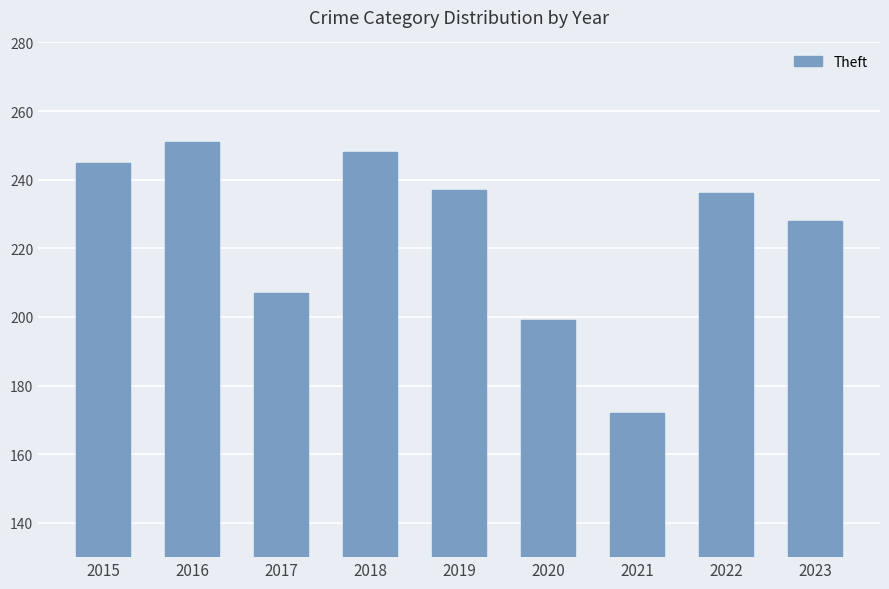

True or false: the data shows 207 at 2017.

True